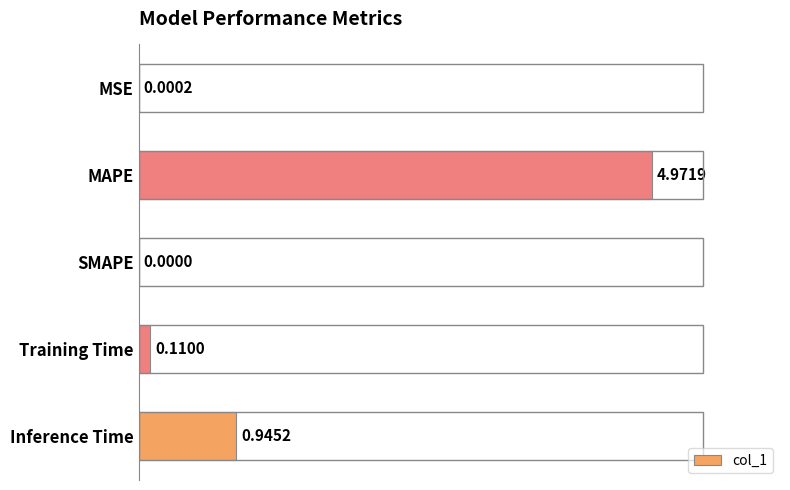

What is the sum of all values?

6.0